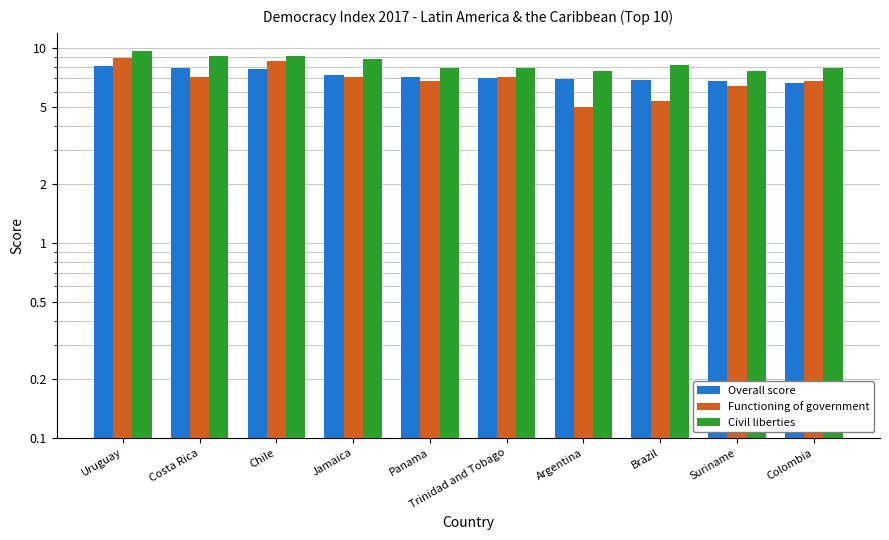

How many categories are shown in the chart?

10